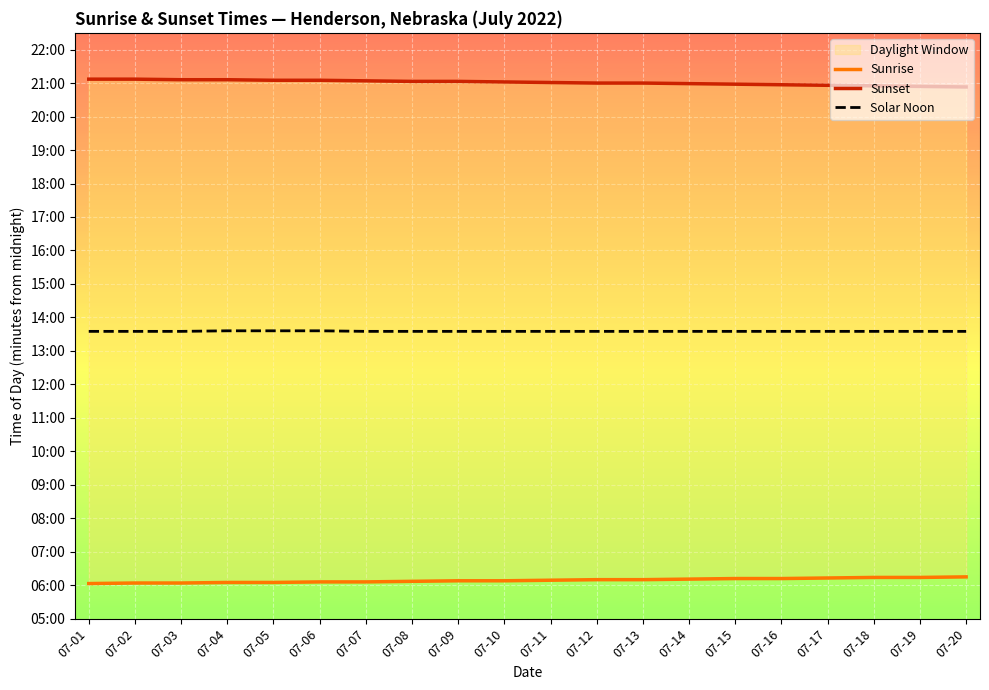

True or false: Sunset has more than 0 interior local peaks.

False